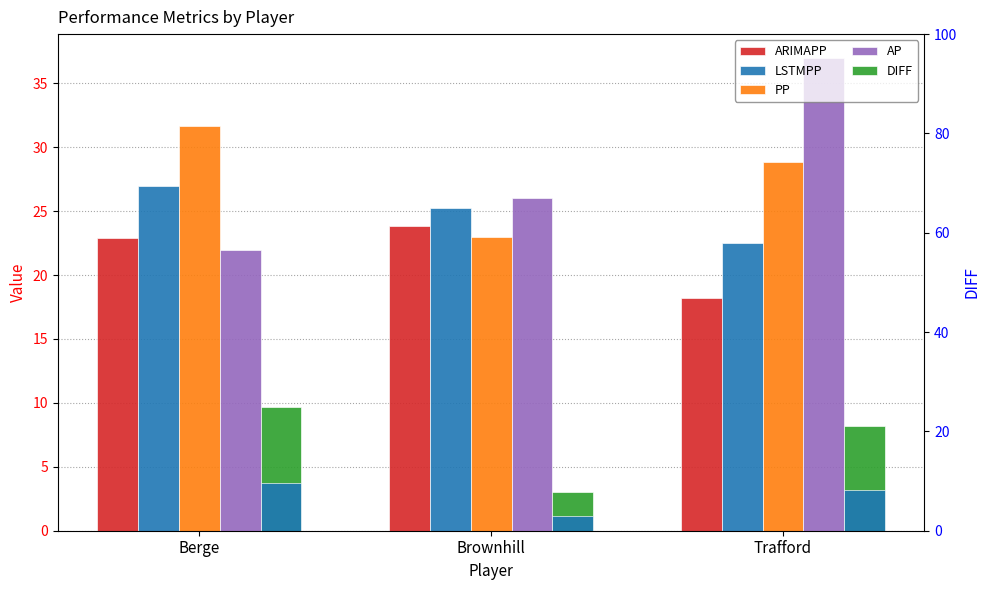

What is the difference between the DIFF (right axis) values at Brownhill and Trafford?

5.2